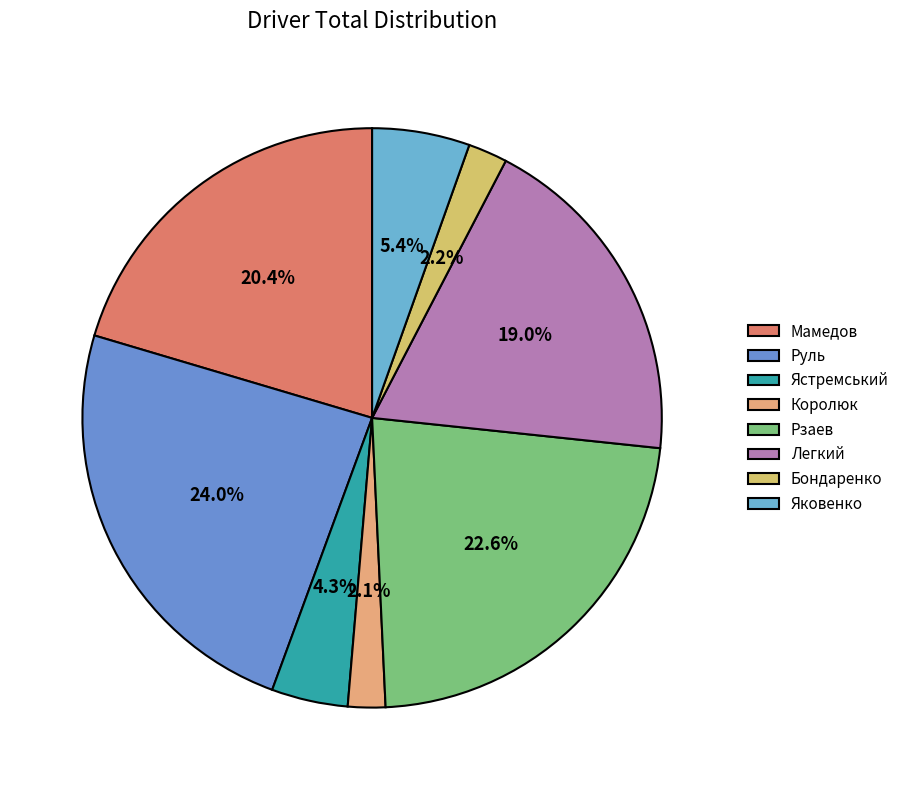

True or false: Бондаренко accounts for 2% of the total.

True